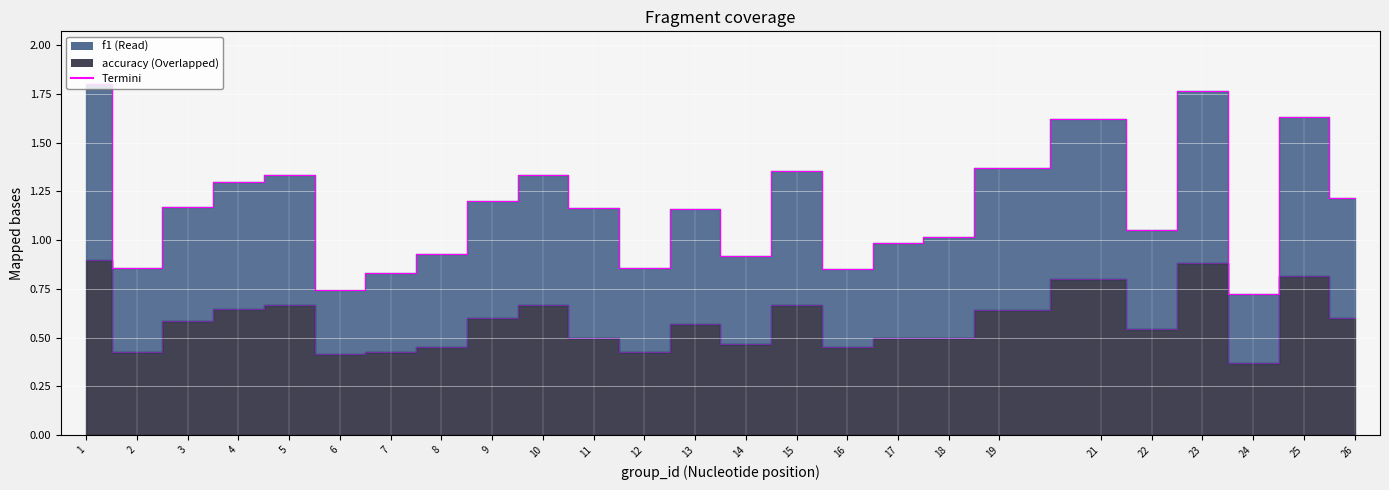

Rank the series at 11 from highest to lowest value.

f1, accuracy